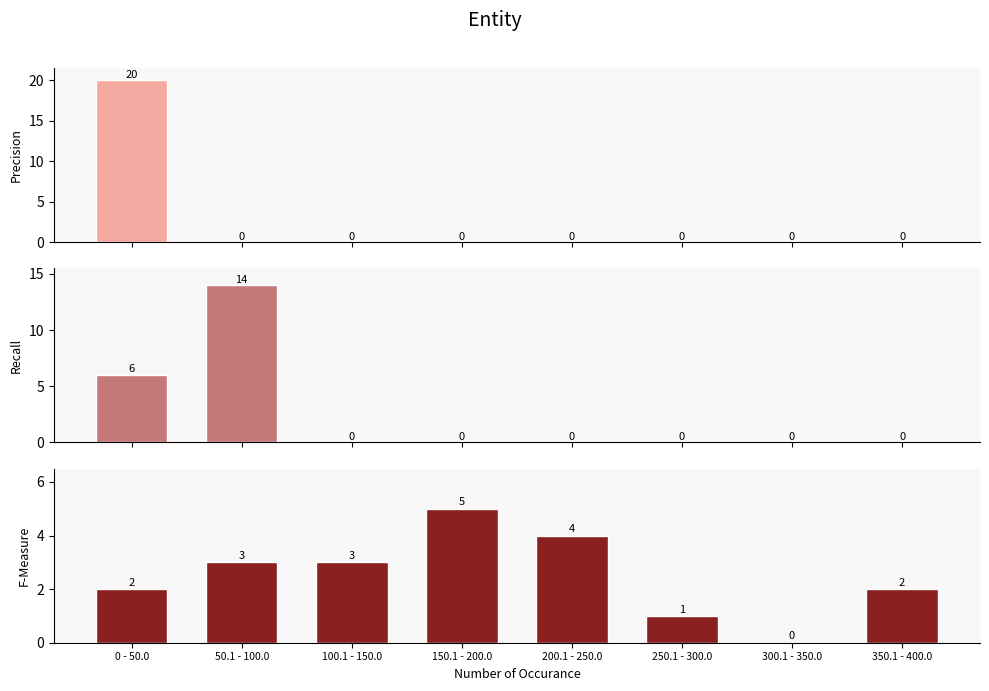

How many data points does each series have?

8